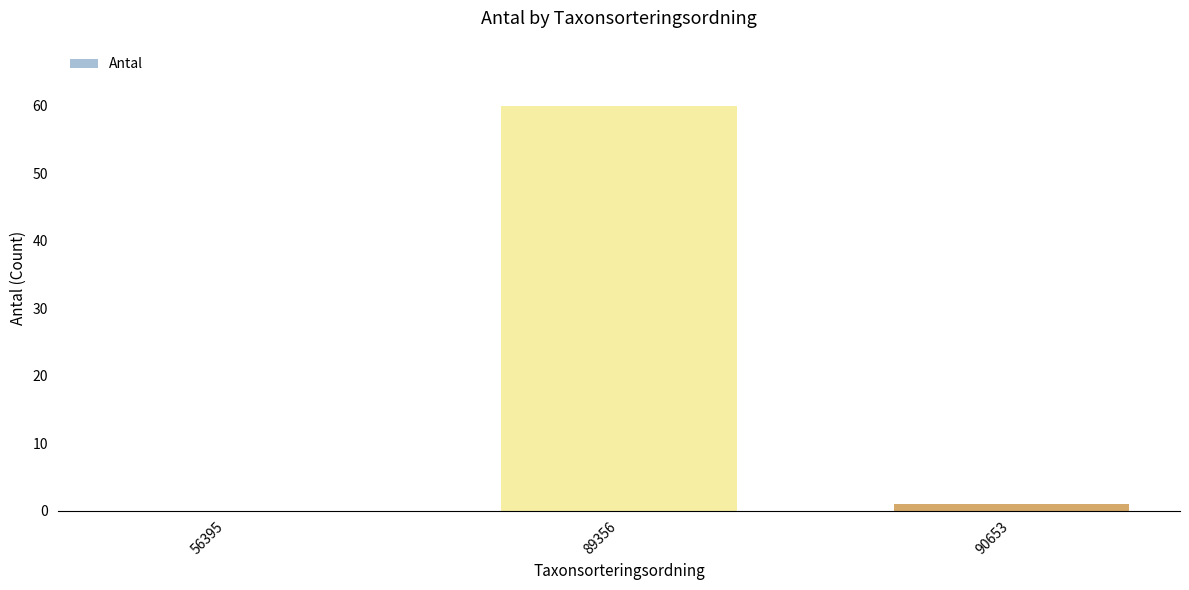

What is the sum of all values?

61